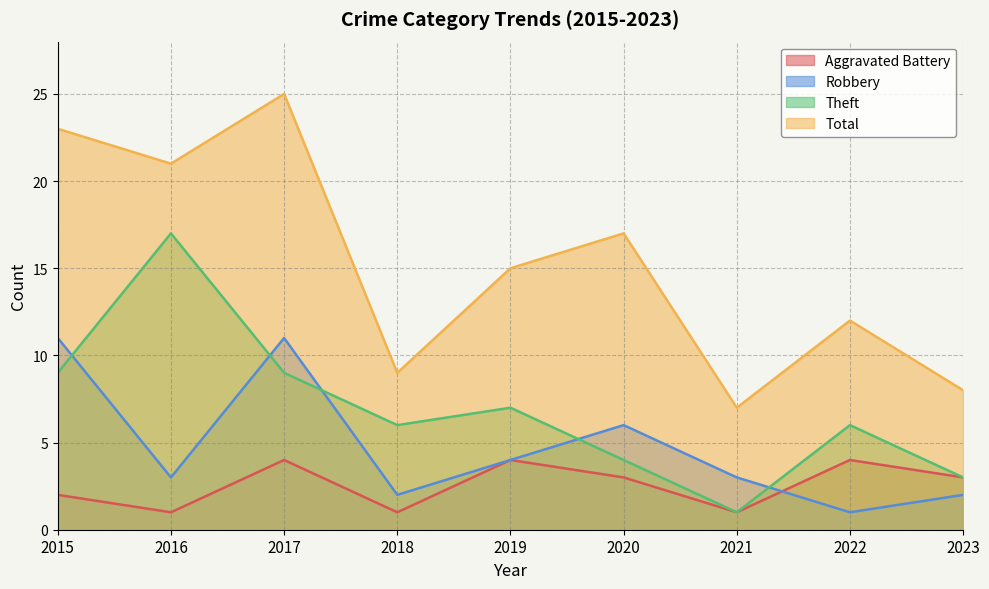

At how many categories does at least one series exceed 6?

9